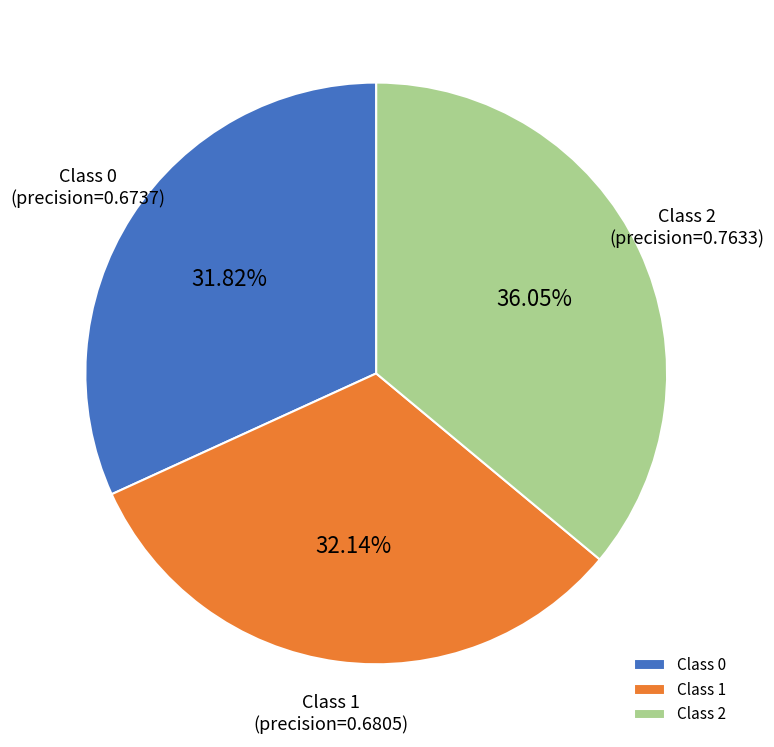

Do Class 2 and Class 1 together represent more than half of the pie?

Yes